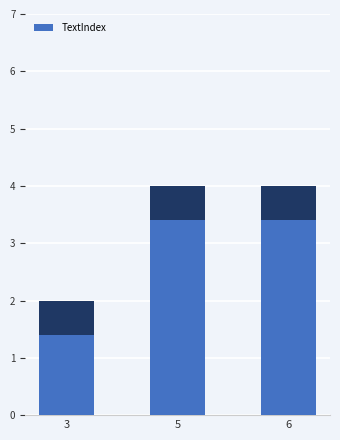

How many distinct data groups are displayed?

1